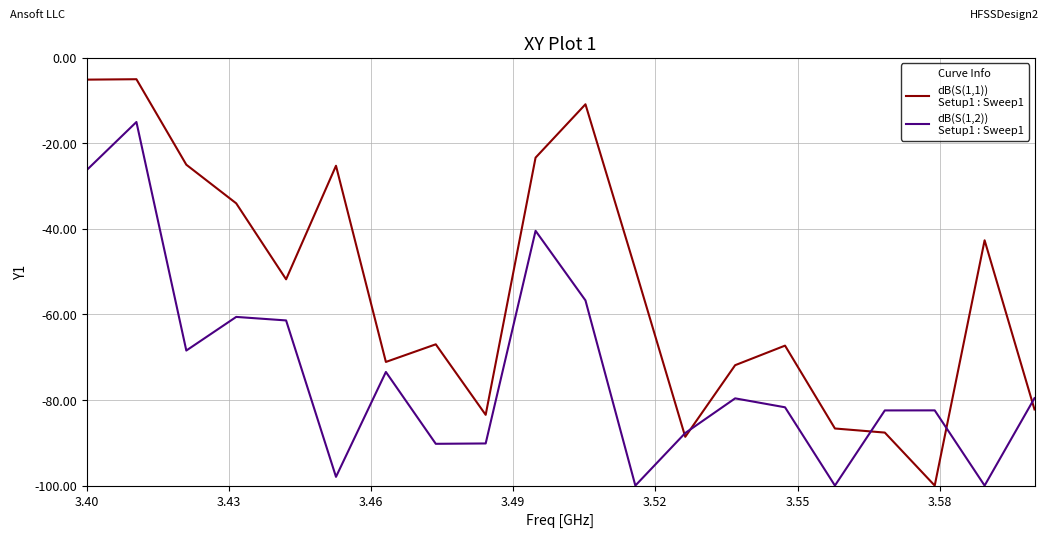

What is the smallest value displayed?

-100.0